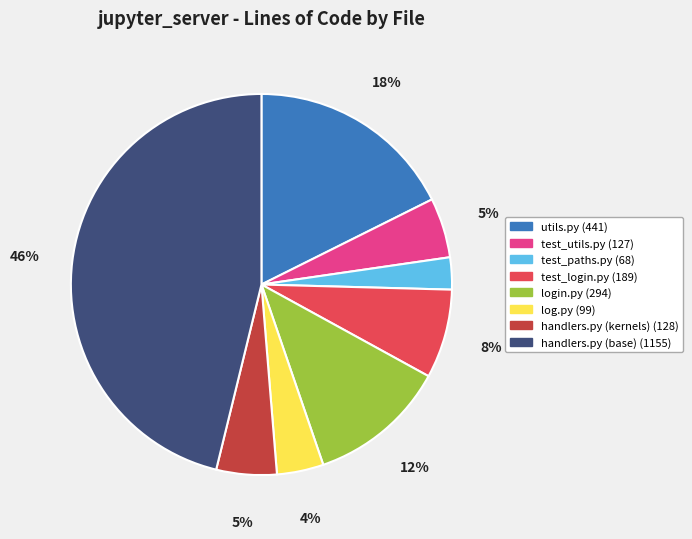

To the nearest percent, what is the average slice percentage?

12%